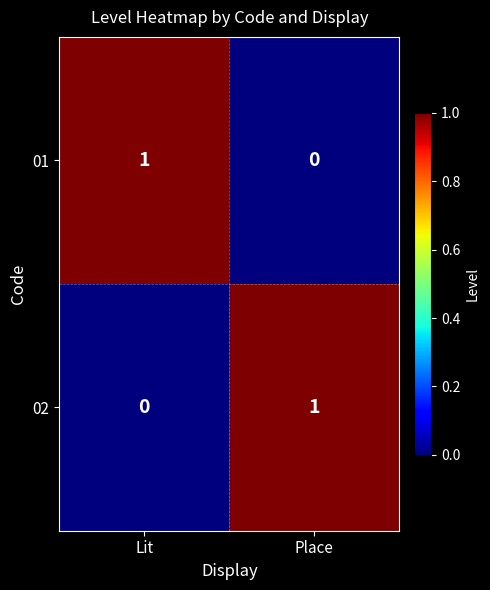

At which label is 02 closest to 0?

Lit